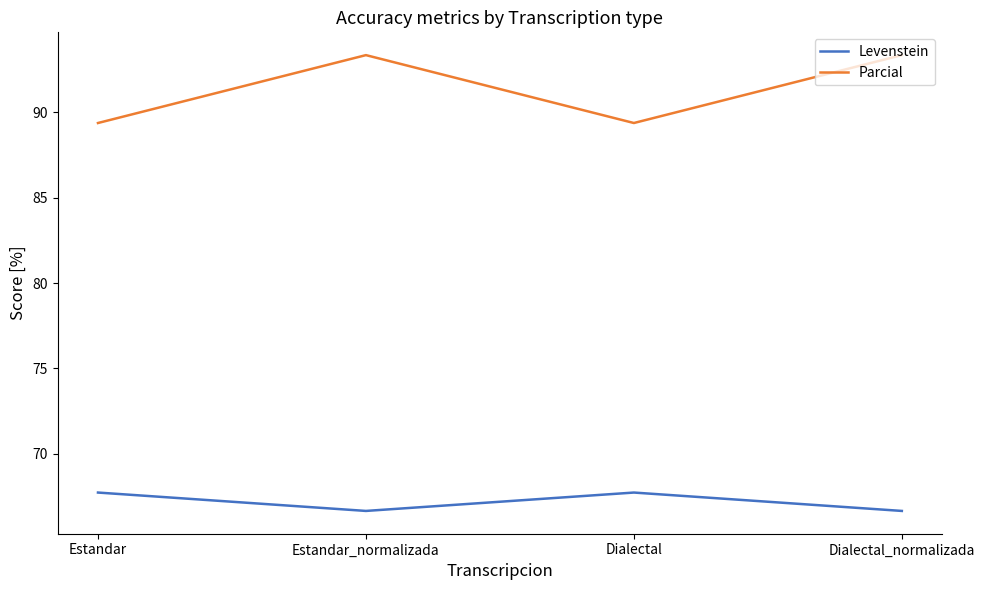

True or false: Parcial and Levenstein cross at least once.

False